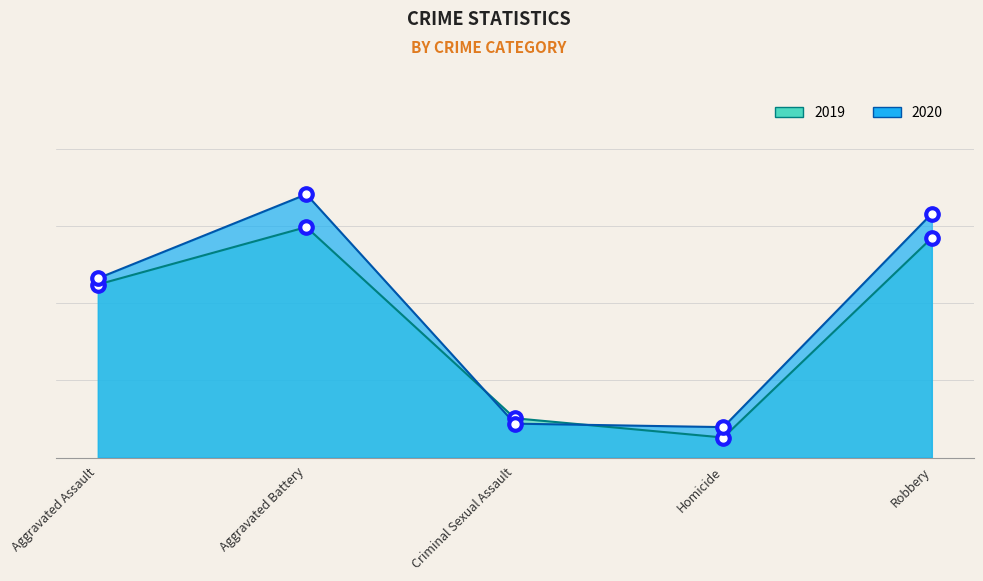

Which category has the lowest value in the 2019 series?

Homicide